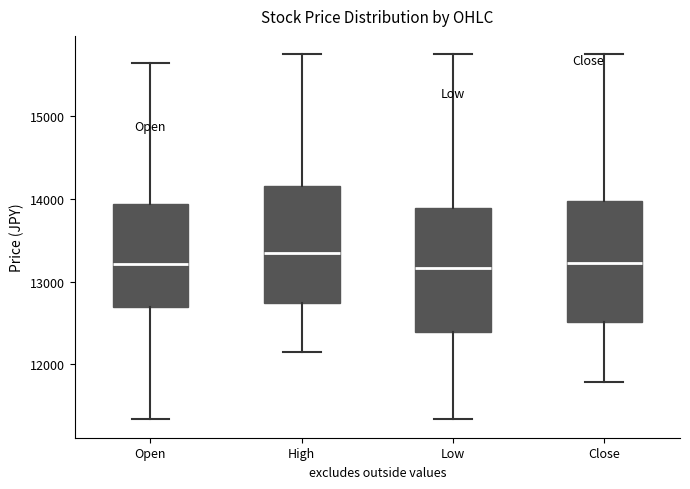

Reading left to right, read every box against the y-axis: the position of its median line, the range the box covers, and the ends of its whiskers. The values are not printed on the chart, so give them approximately, as read against the axis.

Open: median 13200, box 12700 to 13900, whiskers 11300 to 15700
High: median 13400, box 12700 to 14200, whiskers 12100 to 15800
Low: median 13200, box 12400 to 13900, whiskers 11300 to 15800
Close: median 13200, box 12500 to 14000, whiskers 11800 to 15800